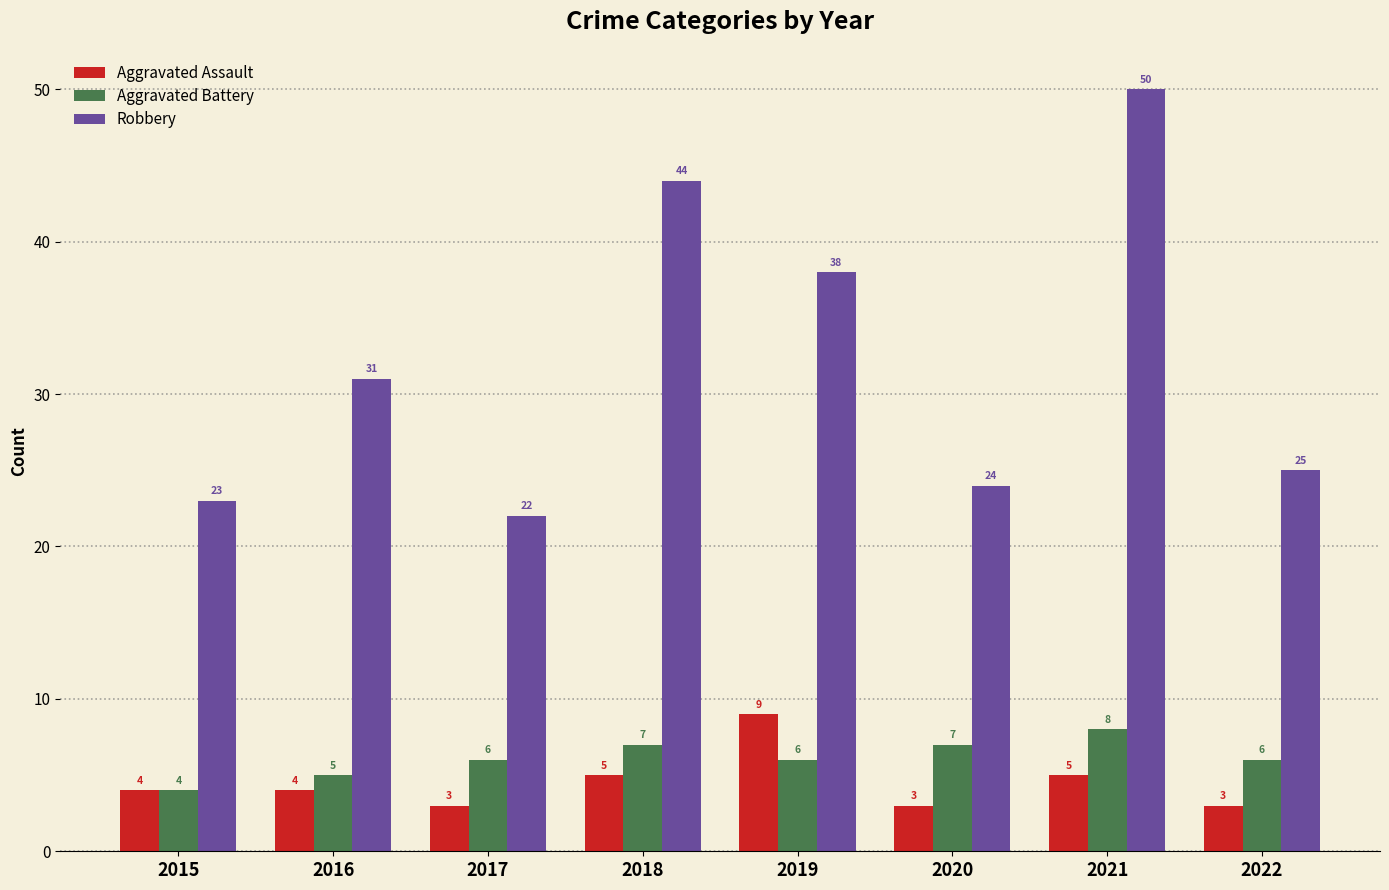

What is the value of the Robbery bar at the 3rd from the left?

22